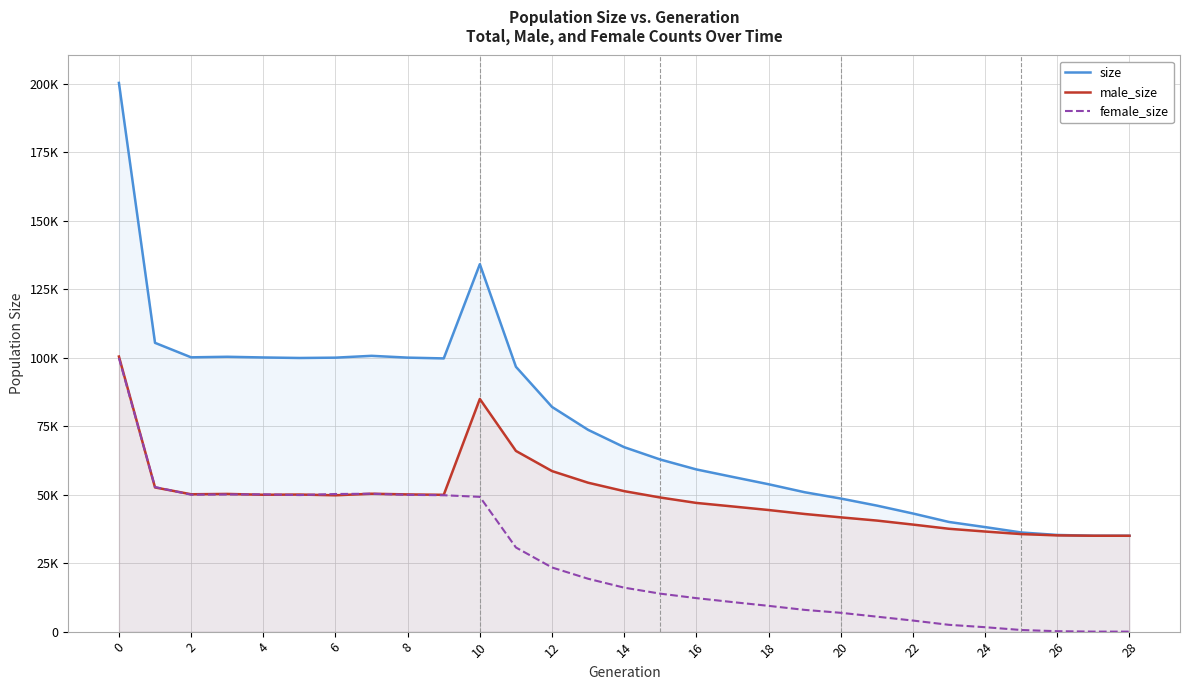

How many data points in female_size are above 16052?

14